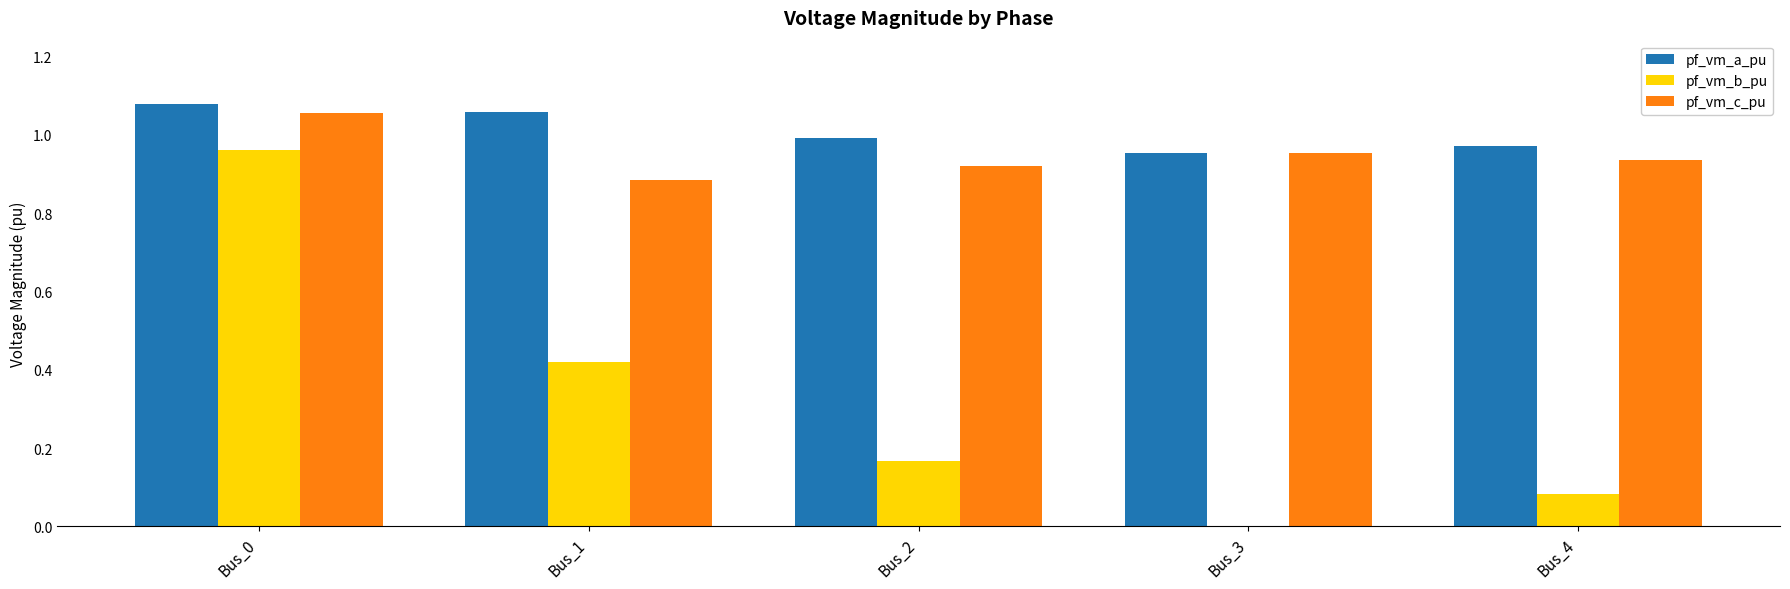

Between Bus_0 and Bus_1, which series saw the biggest shift?

pf_vm_b_pu